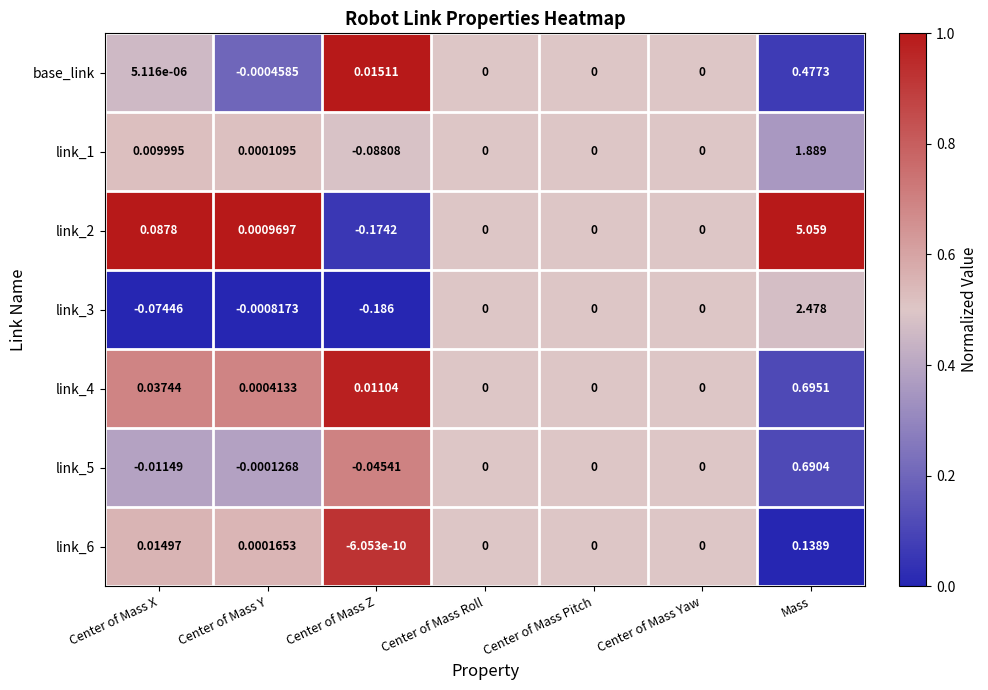

How many distinct data groups are displayed?

7